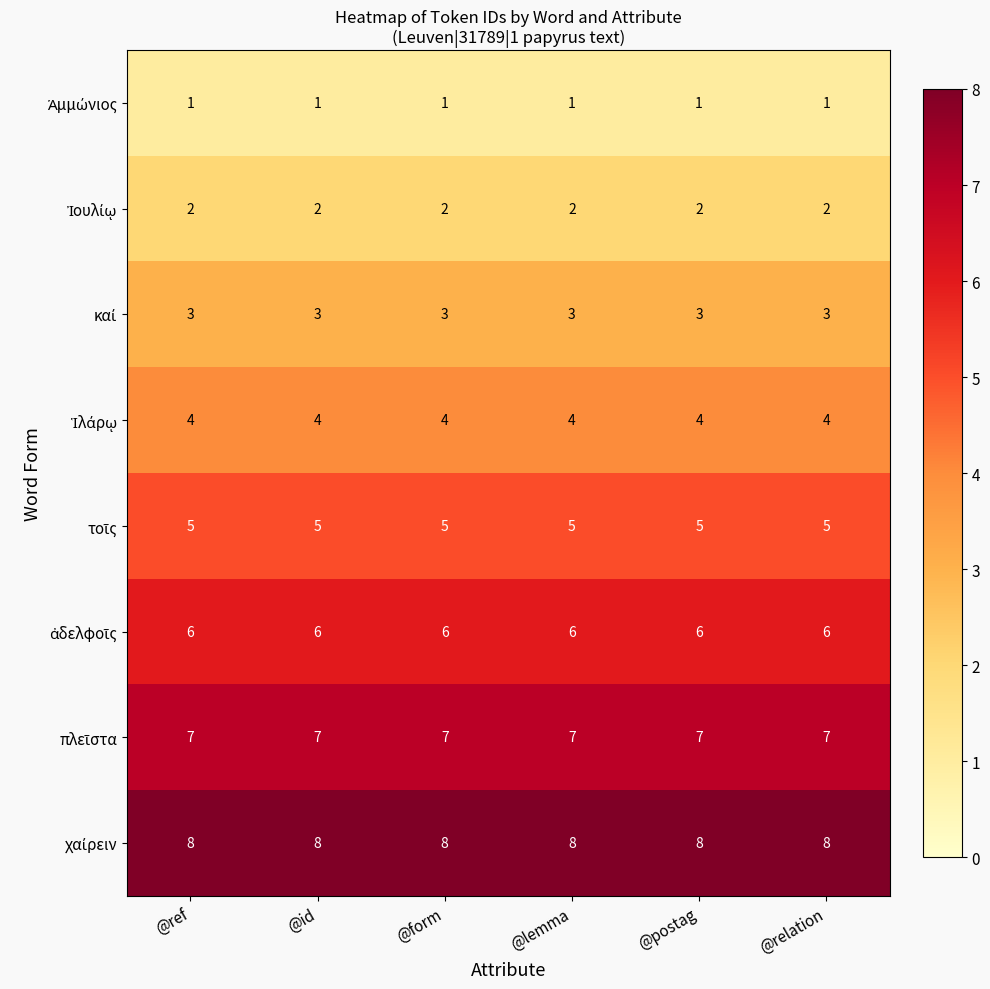

What is the total value across all series at @lemma?

36